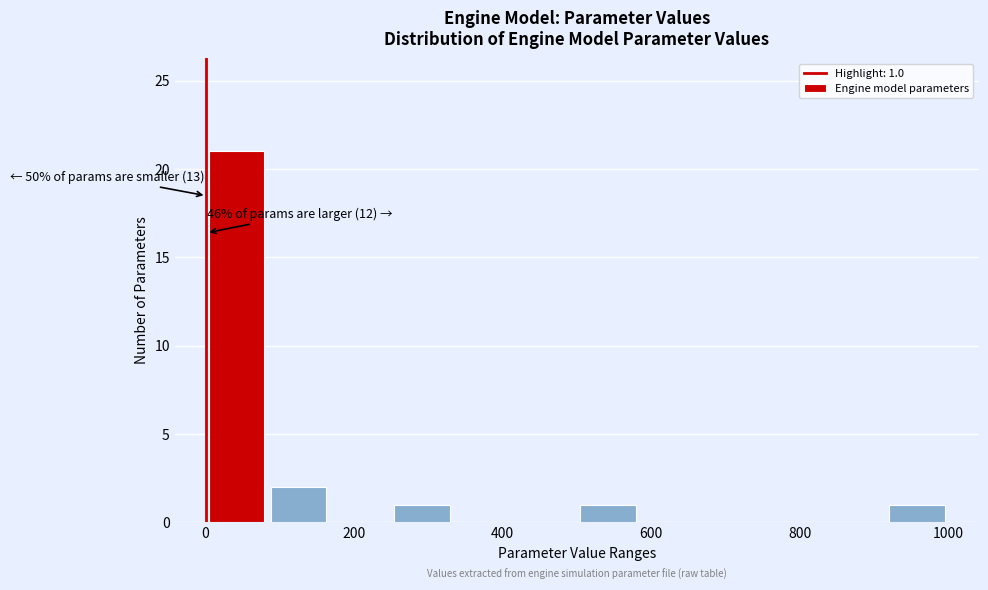

Which range on the x-axis has the tallest bar?

0 to 80